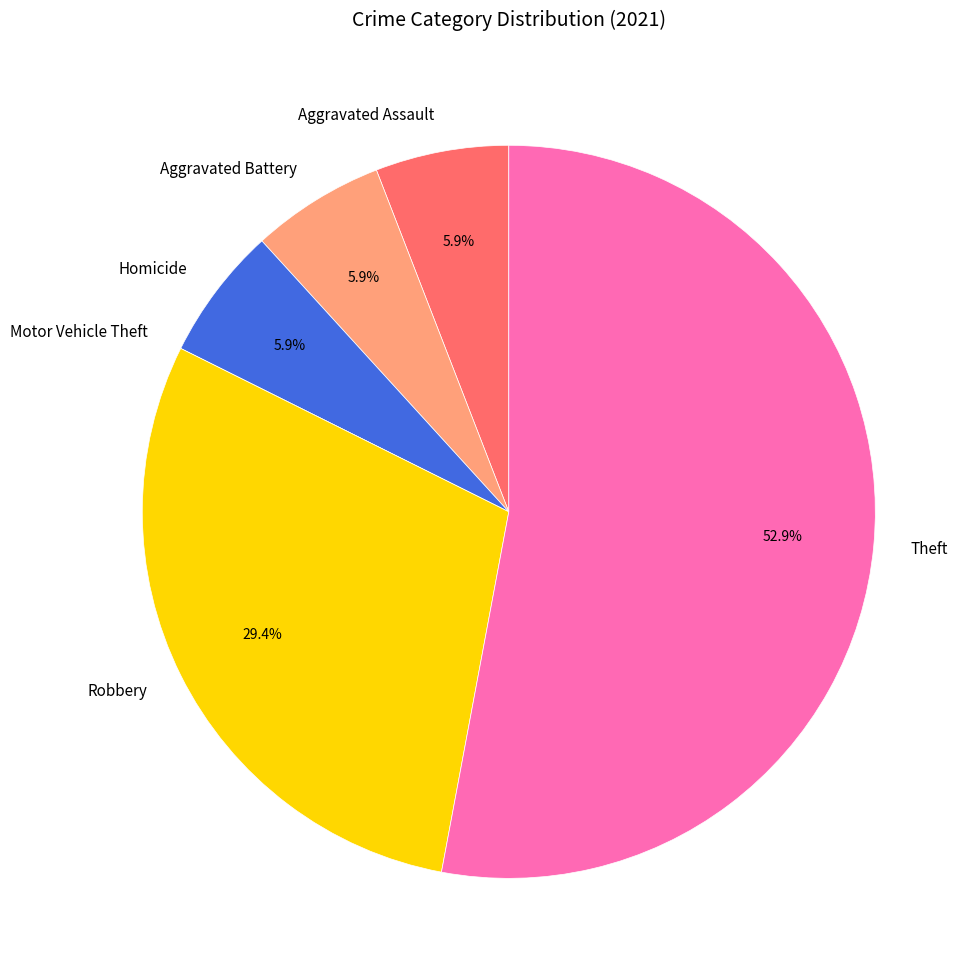

Approximately how many times larger is the value at Homicide compared to Aggravated Battery?

1.0